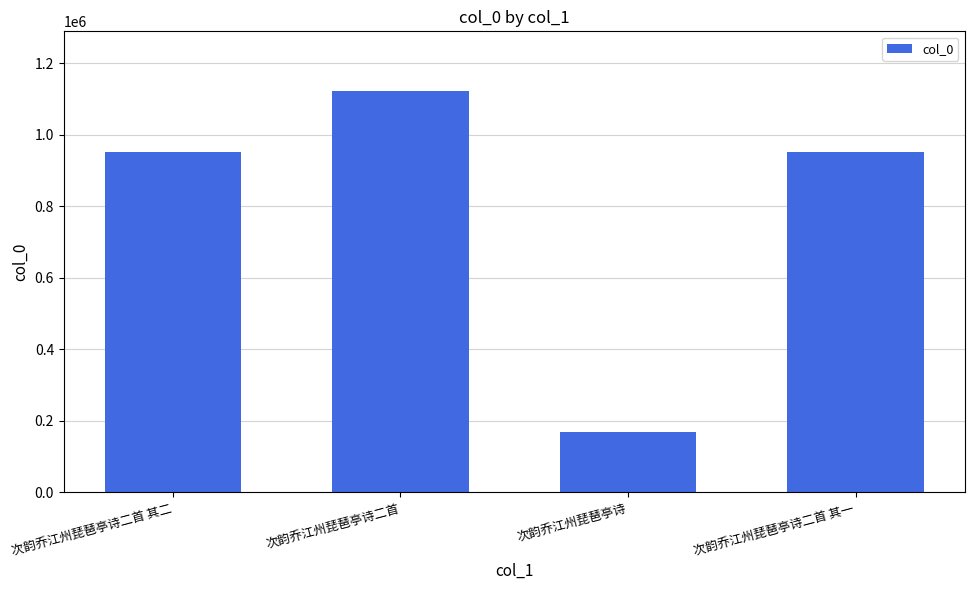

True or false: the data shows 950730 at 次韵乔江州琵琶亭诗二首 其一.

True